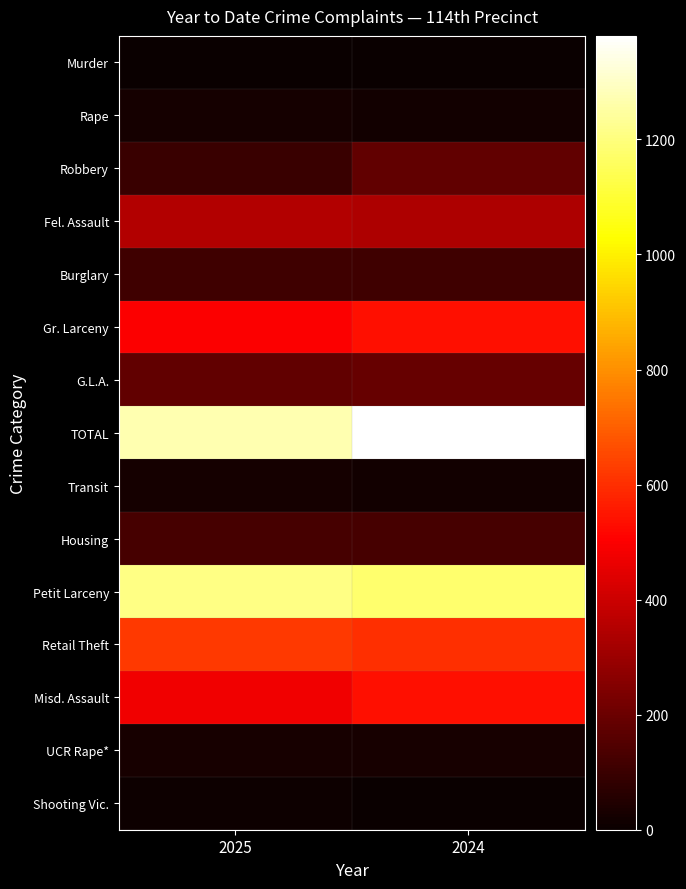

Which category has the highest value across all series?

2024